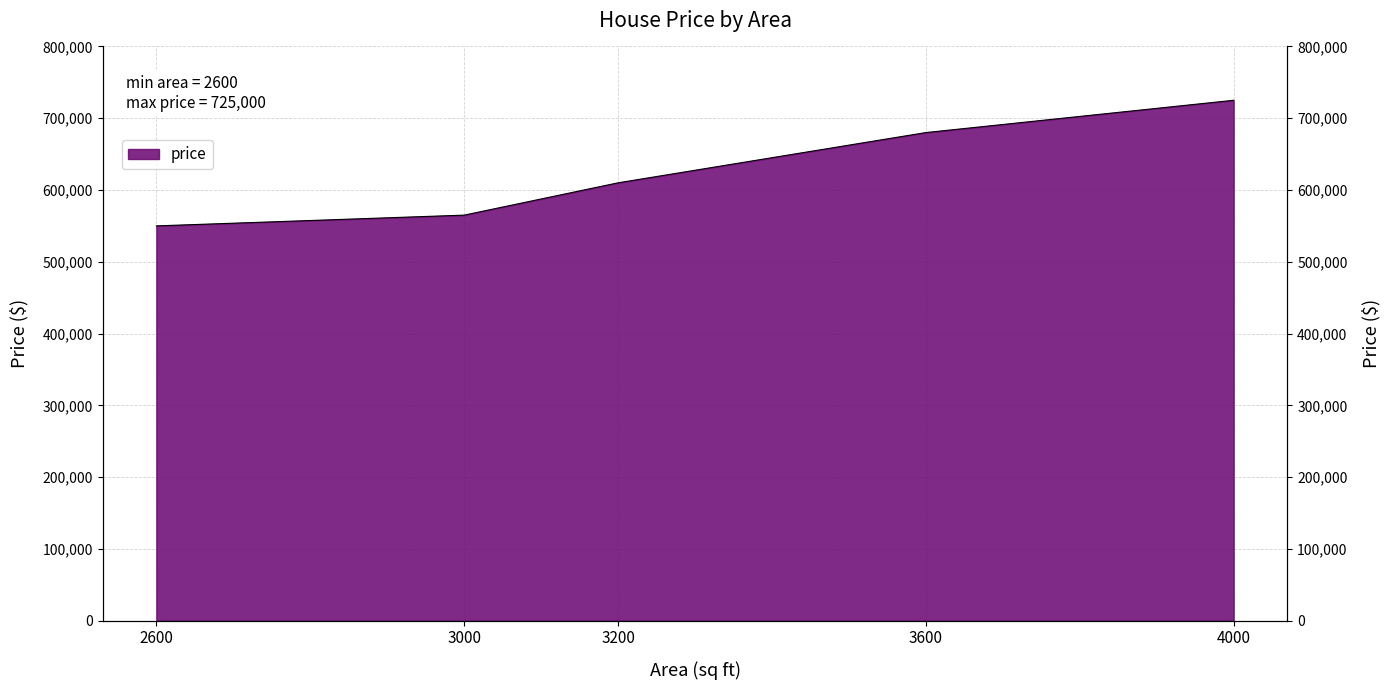

Reading left to right, extract all data points from this chart.

2600=550000	3000=565000	3200=610000	3600=680000	4000=725000